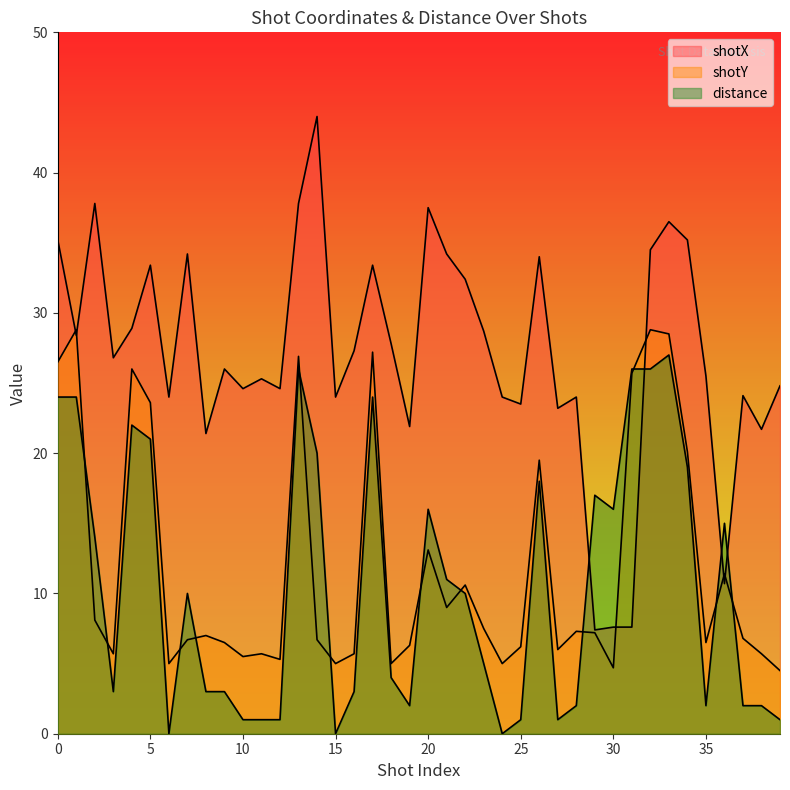

At 33, list the series in order from smallest to largest.

distance, shotY, shotX